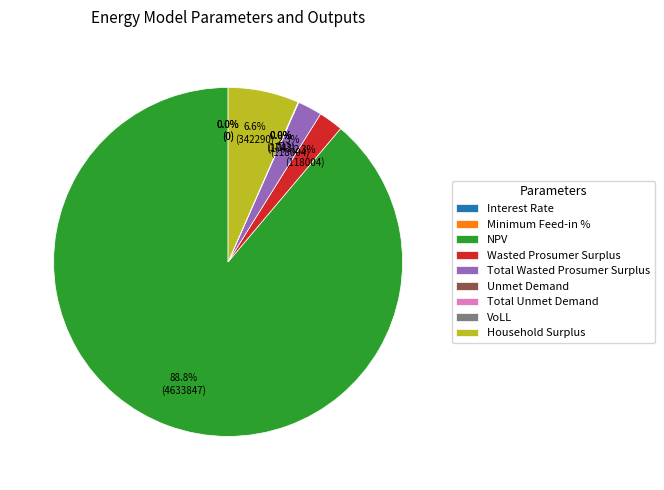

Which slice is the smallest?

Interest Rate